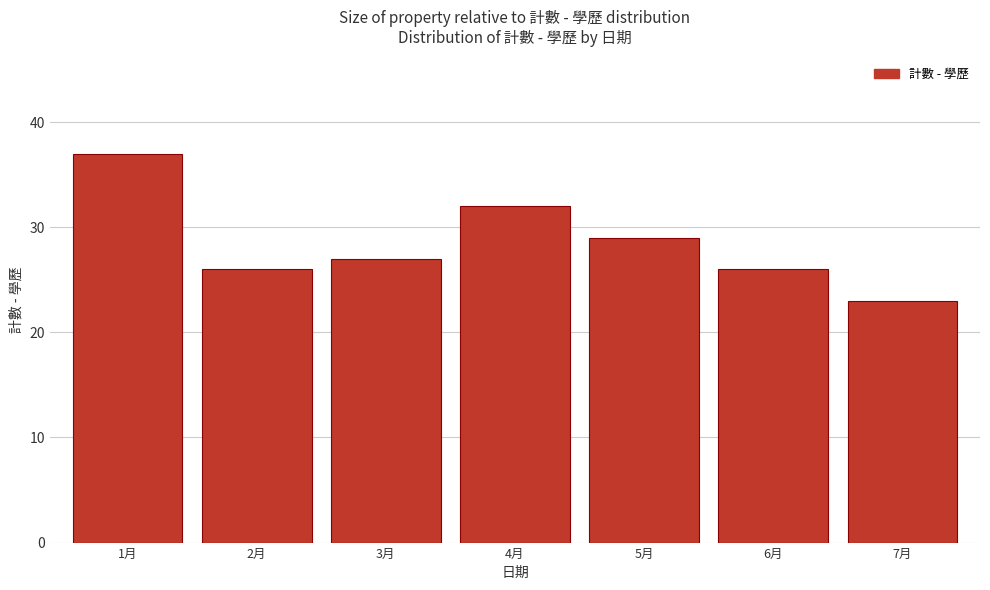

Reading left to right, what are all the values shown in this chart?

1月=37	2月=26	3月=27	4月=32	5月=29	6月=26	7月=23